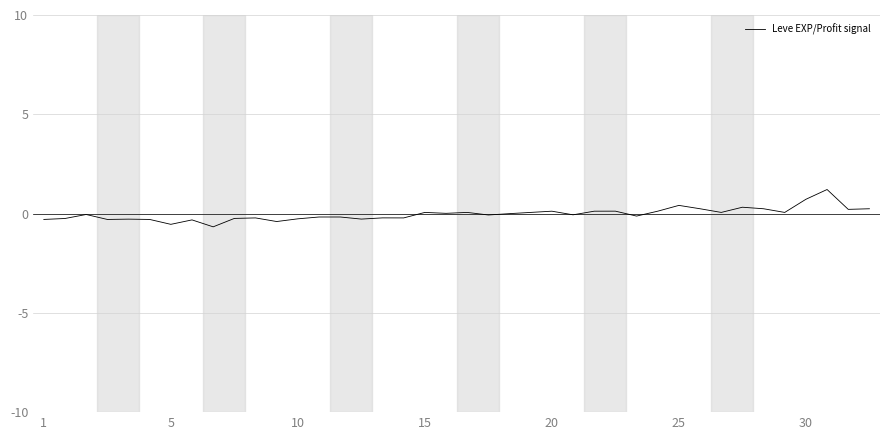

What is the difference between the maximum and minimum values?

1.9